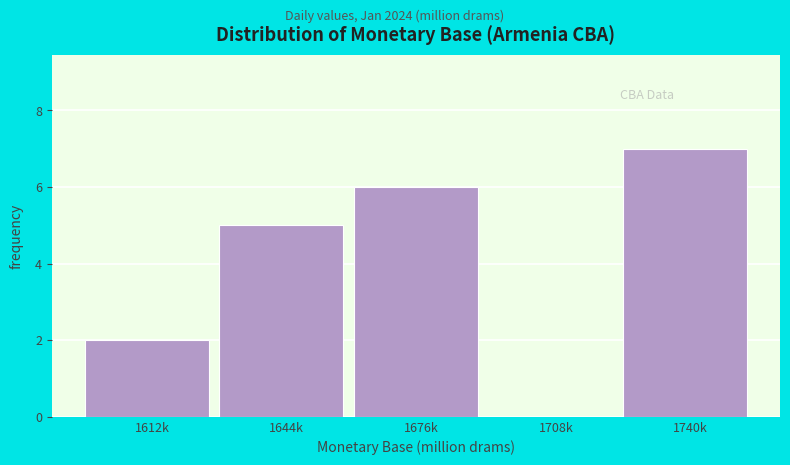

Reading left to right, extract all data points from this chart.

1612k=2	1644k=5	1676k=6	1708k=0	1740k=7